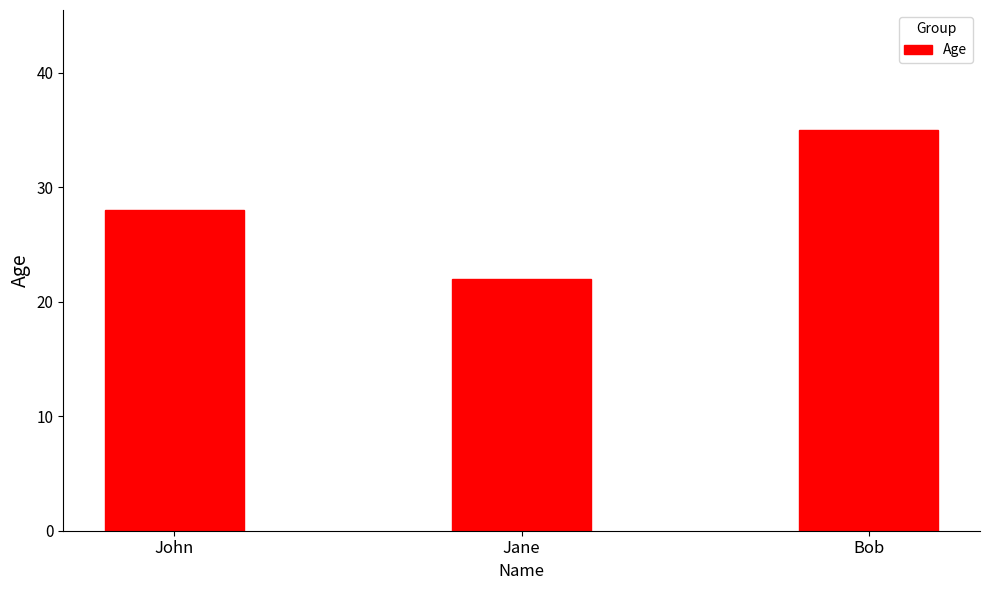

What is the greatest value displayed?

35